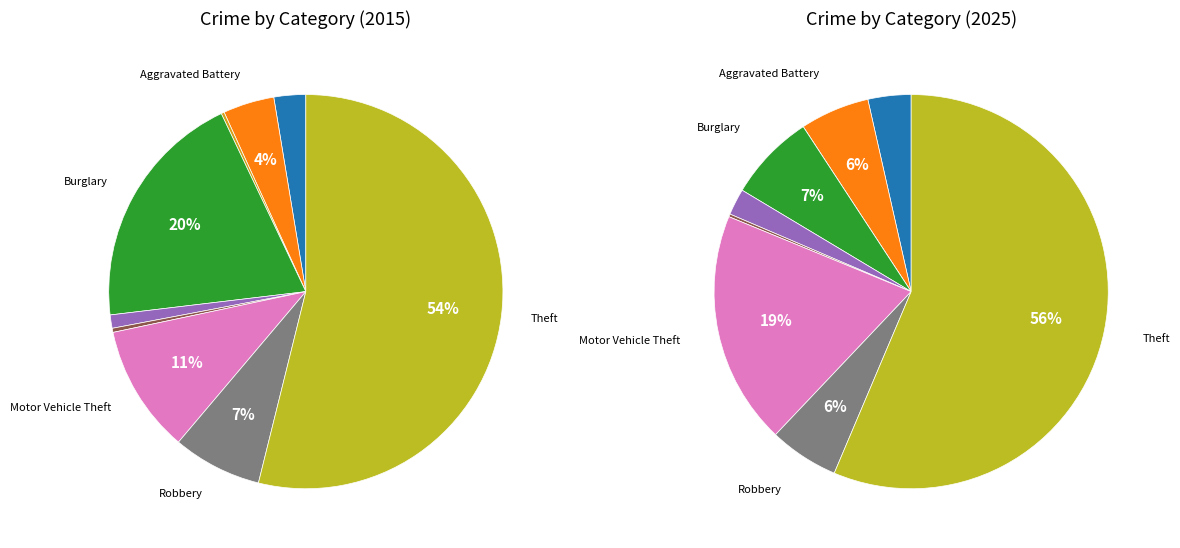

Is there a majority slice in this chart?

Yes